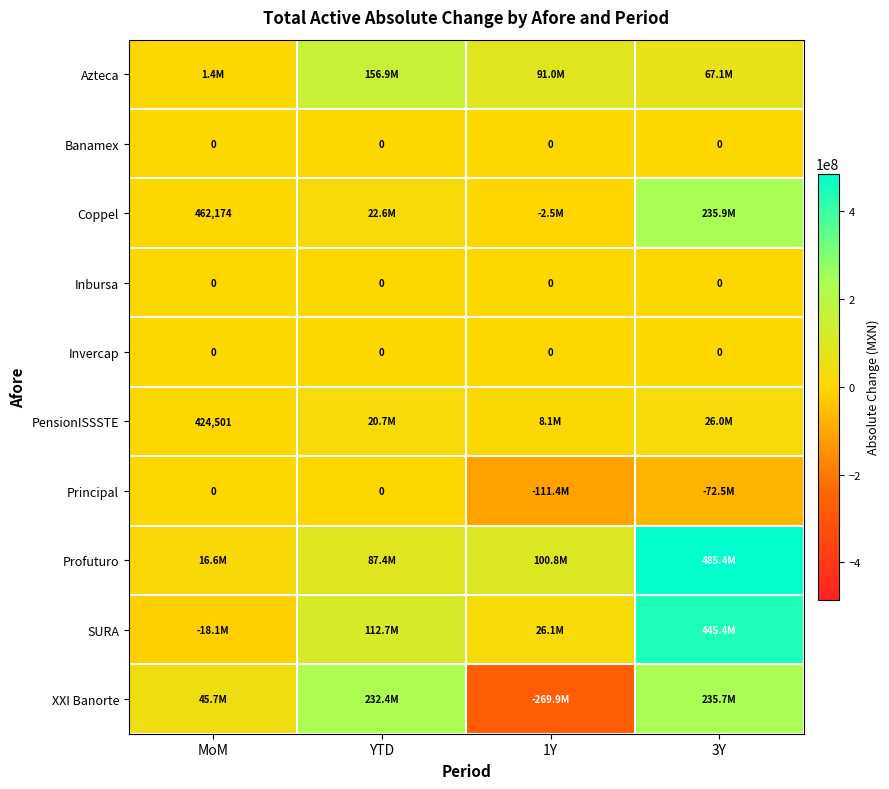

How many values in SURA are above zero?

3